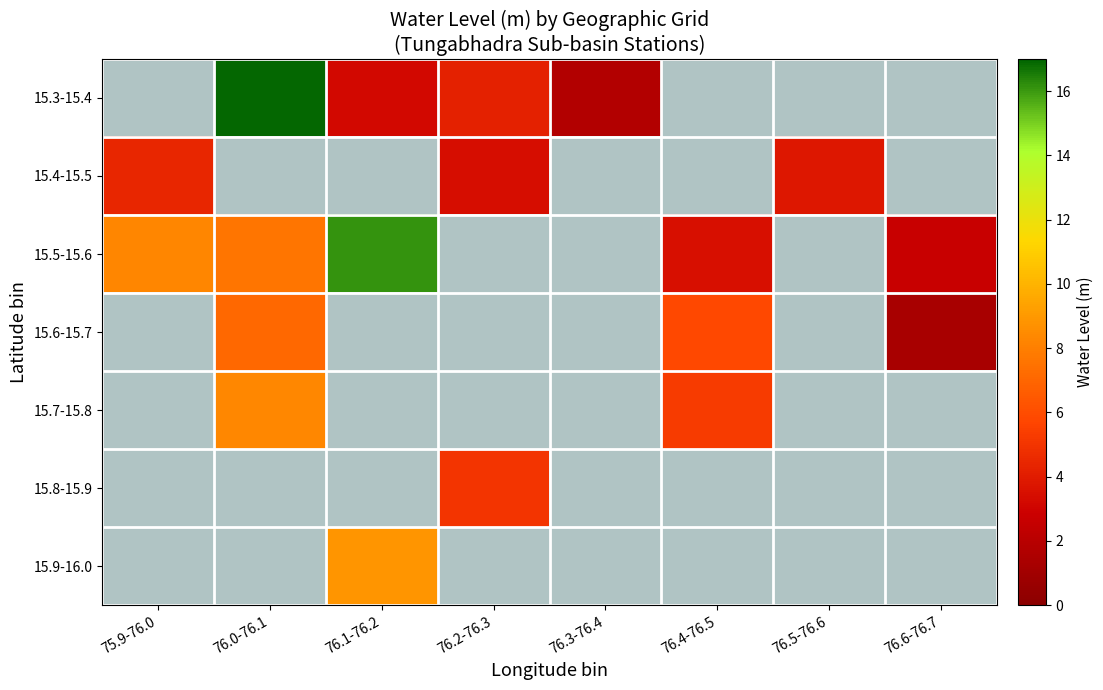

At which label does 15.5-15.6 reach its minimum?

76.6-76.7